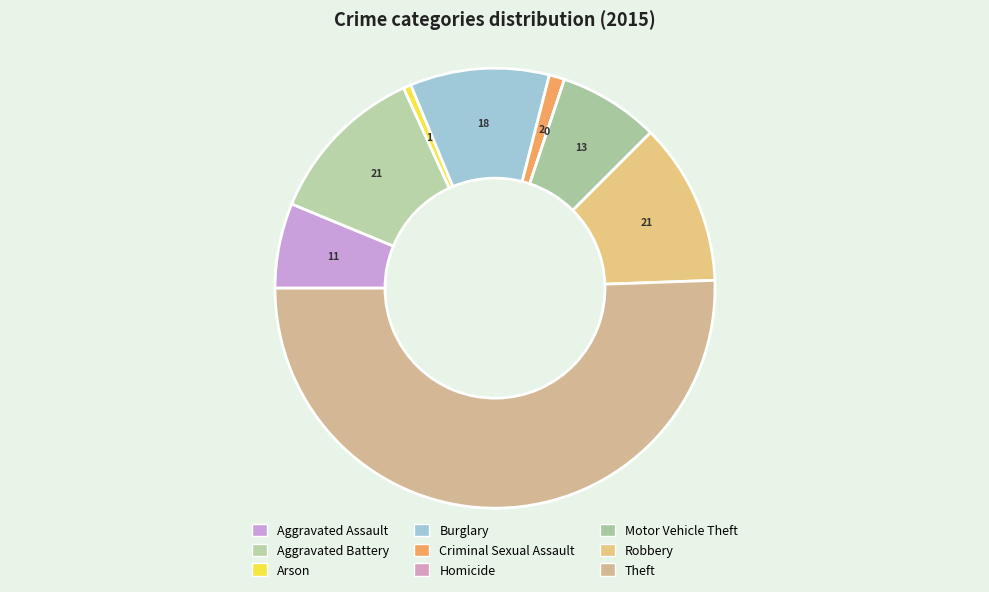

What percentage do Homicide and Arson together represent?

0.6%